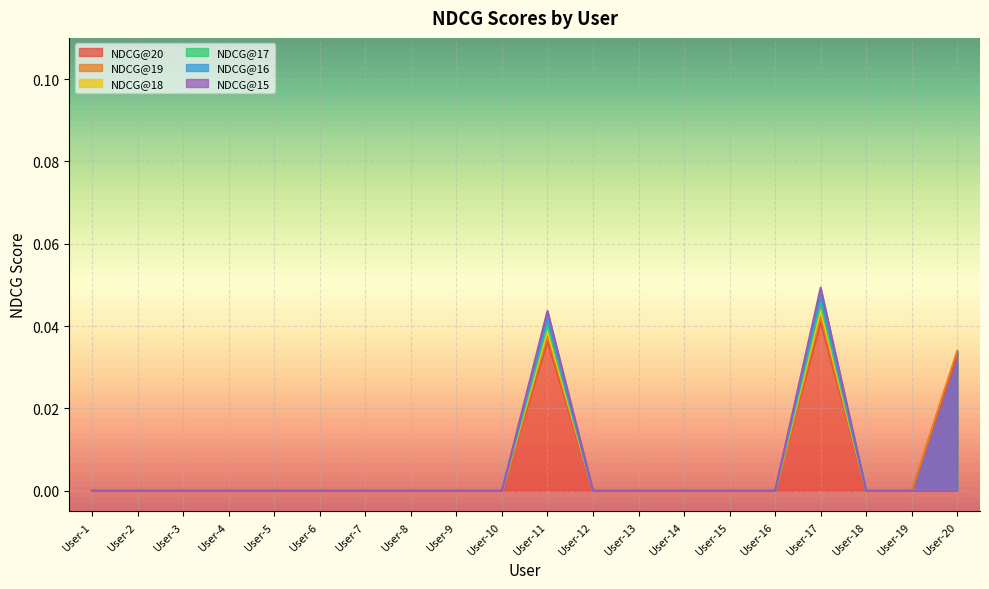

How many interior local peaks does the NDCG@18 series have?

2